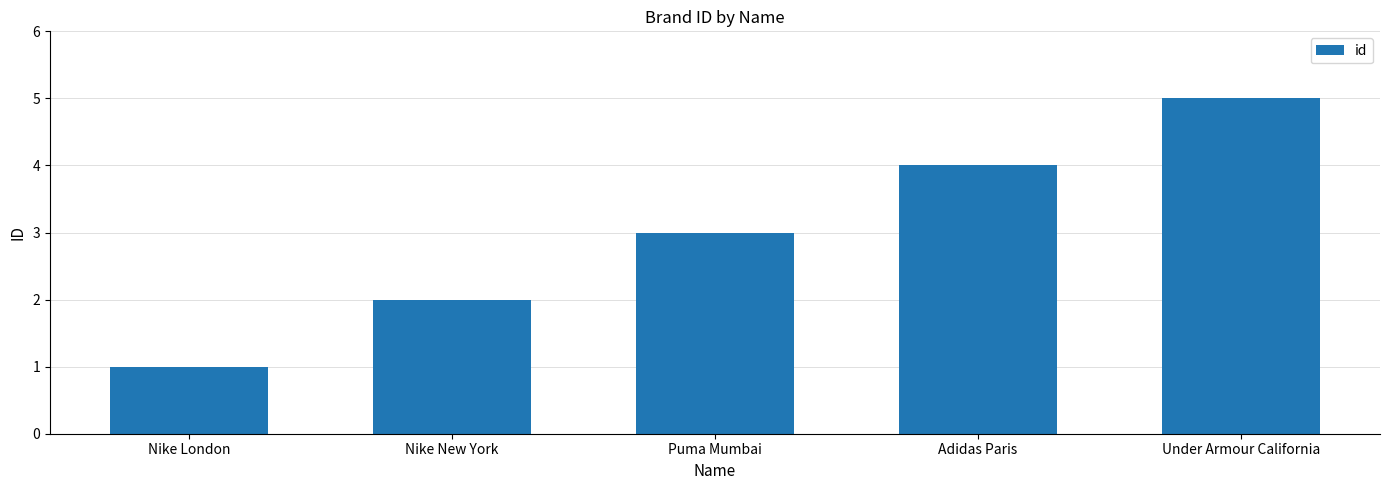

What is the average value?

3